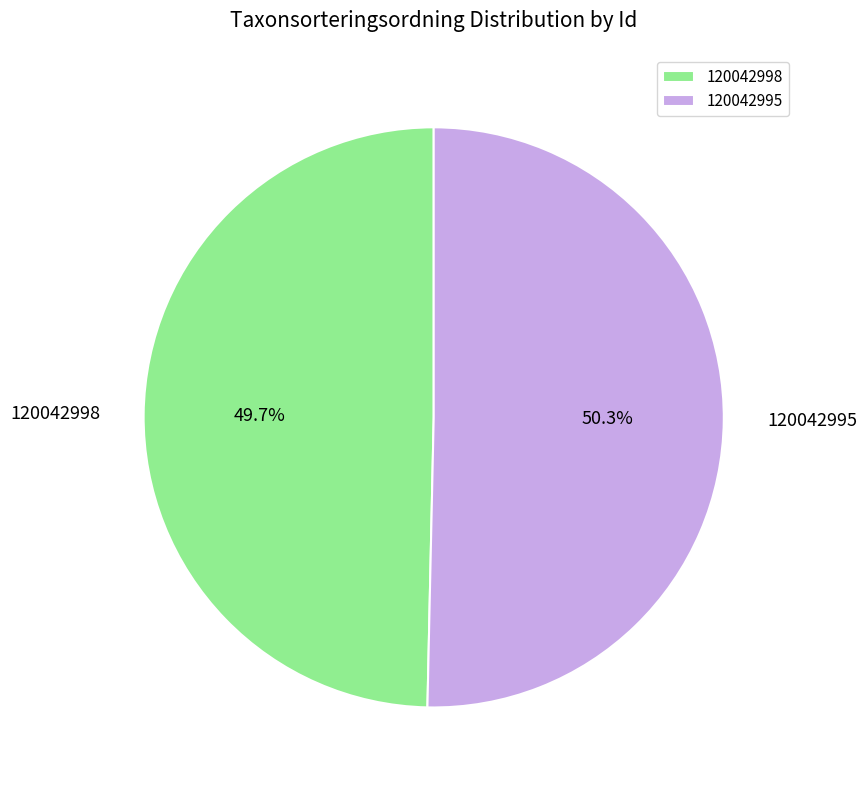

Count the number of slices in the pie.

2